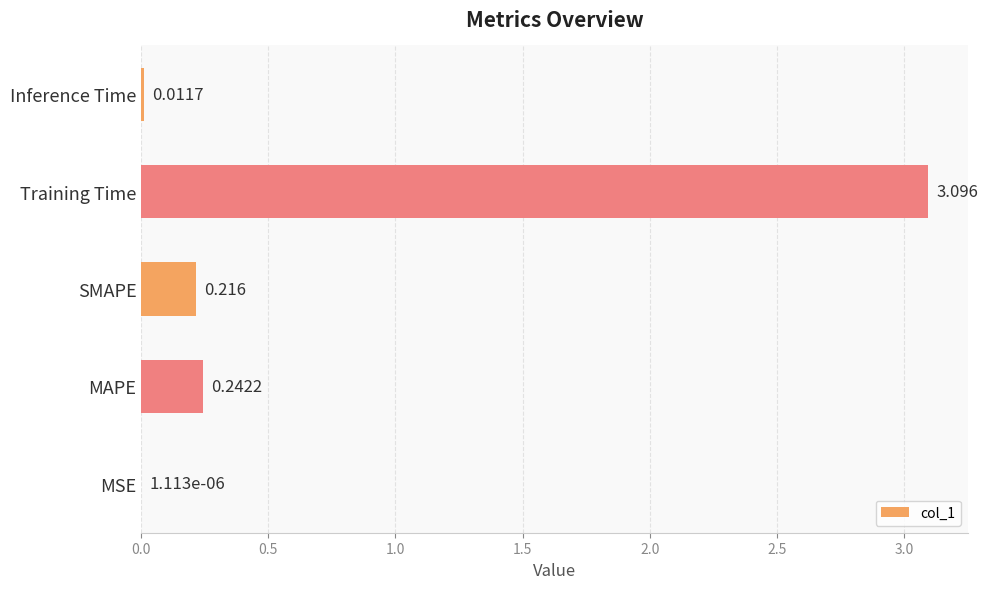

Which has a higher value, MSE or Inference Time?

Inference Time